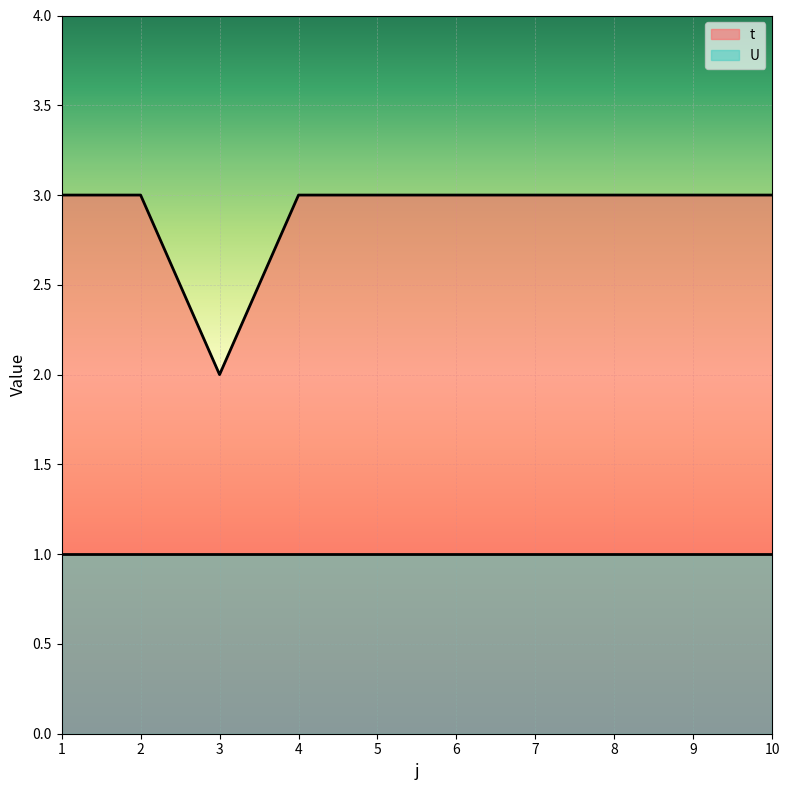

Reading right to left, what are all the values shown in this chart?

10=3	9=3	8=3	7=3	6=3	5=3	4=3	3=2	2=3	1=3